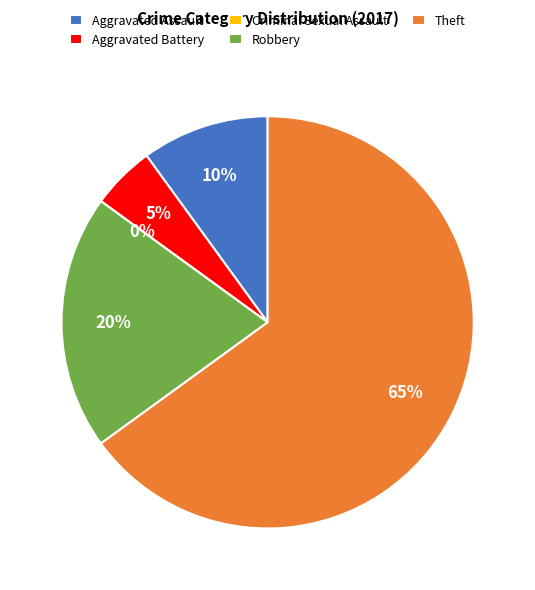

To the nearest percent, what is the difference between the Aggravated Assault and Robbery slice percentages?

10%